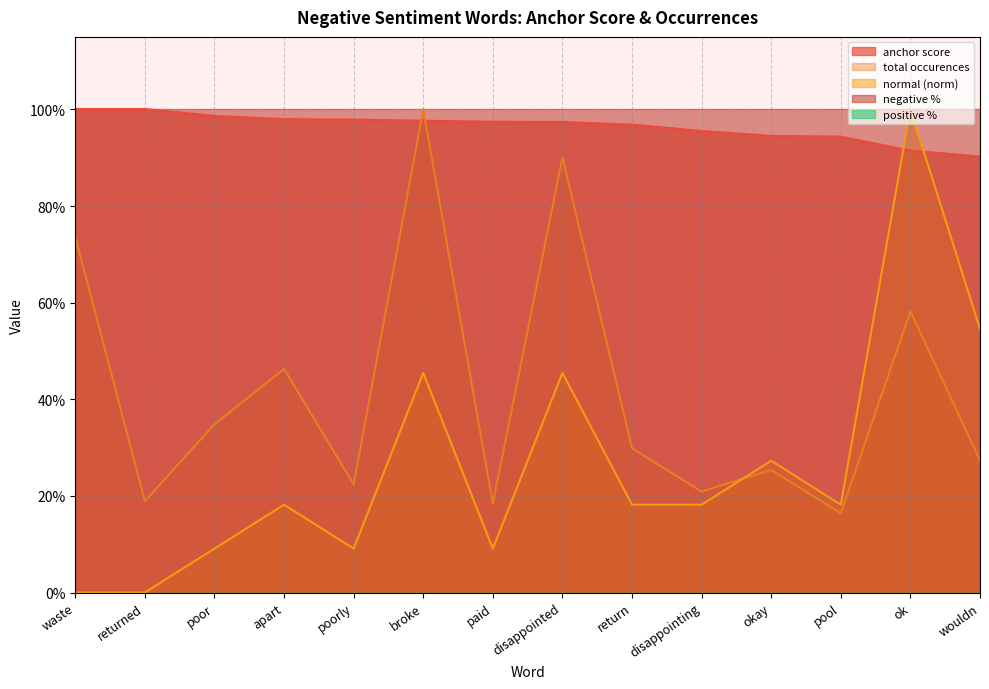

True or false: anchor score has more than 0 points higher than both neighbors.

False